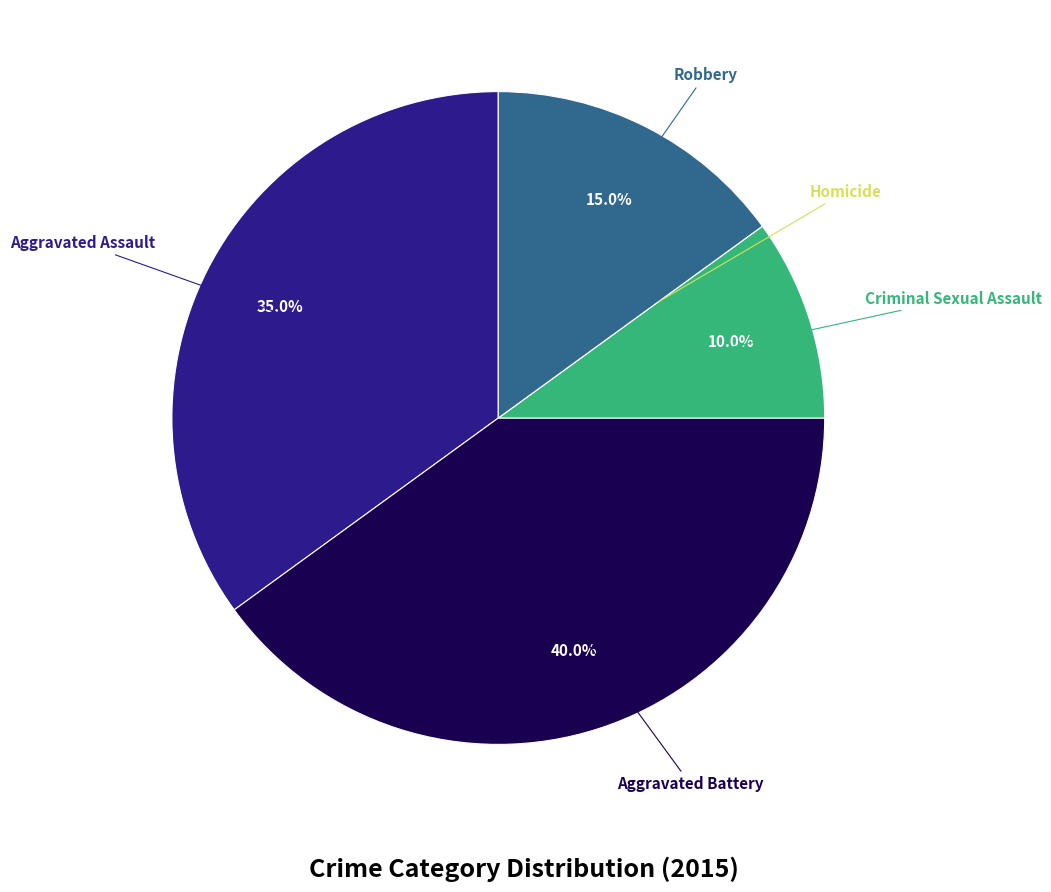

Is there any slice that represents more than half of the pie?

No